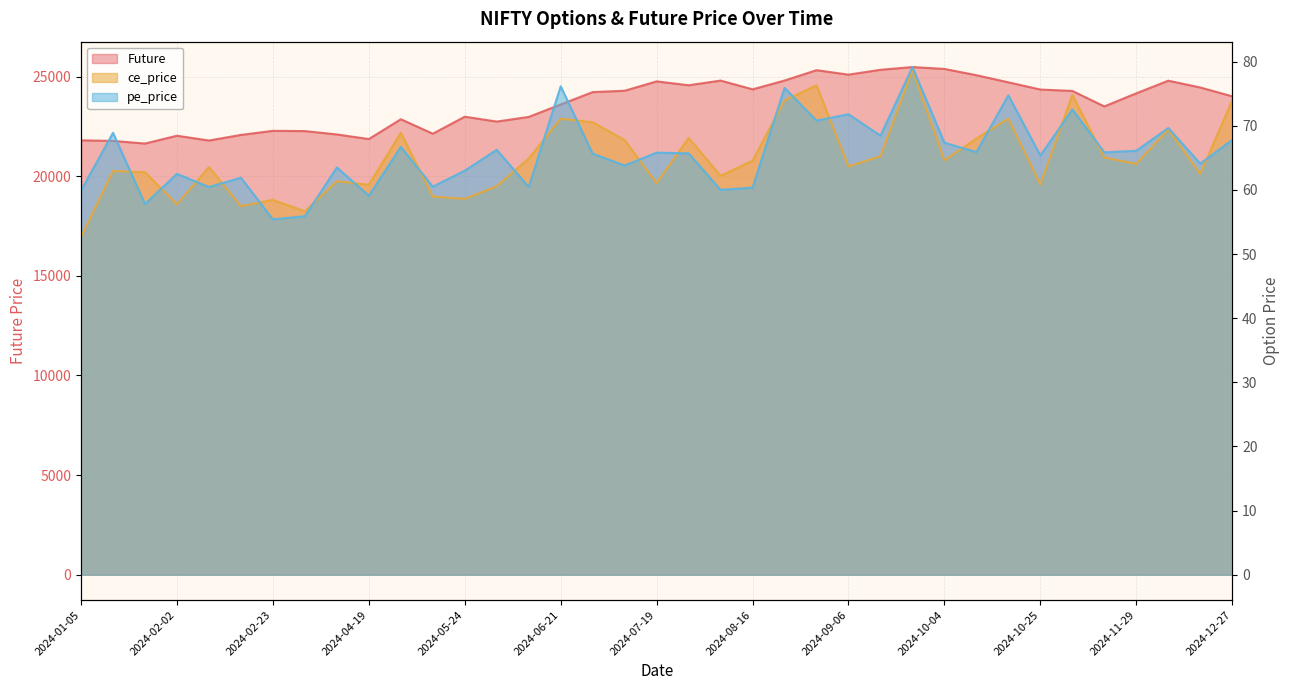

True or false: Future has a value of 28683.8 at 2024-02-02.

False